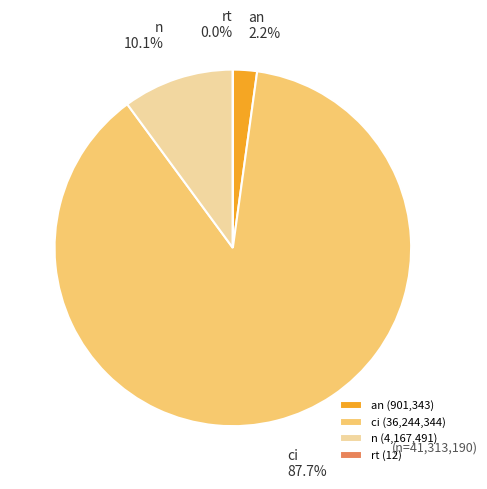

What is the total percentage of an and n?

12.3%